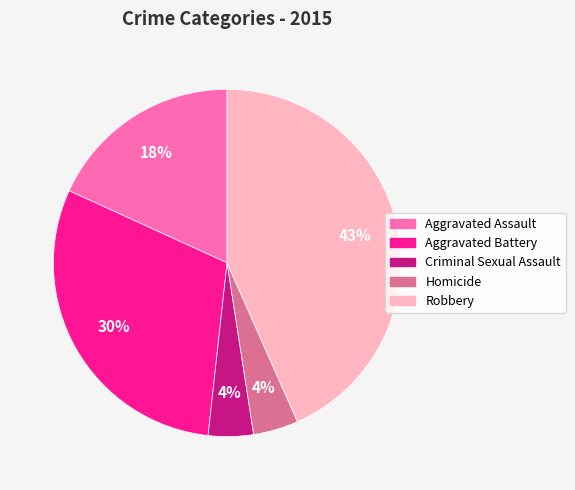

What is the largest slice in the pie chart?

Robbery